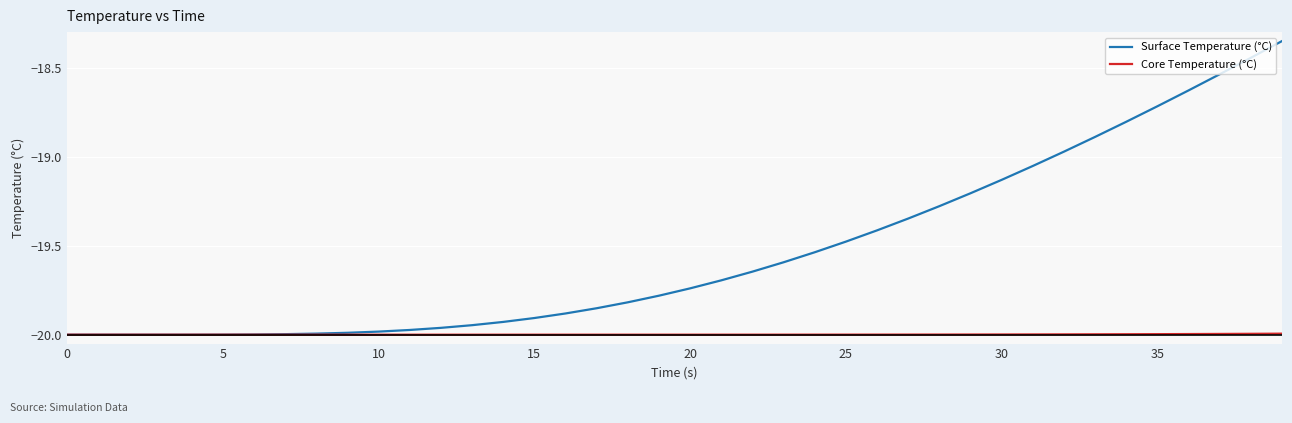

List the series in order of their peak value, highest first.

Surface Temperature (°C), Core Temperature (°C)